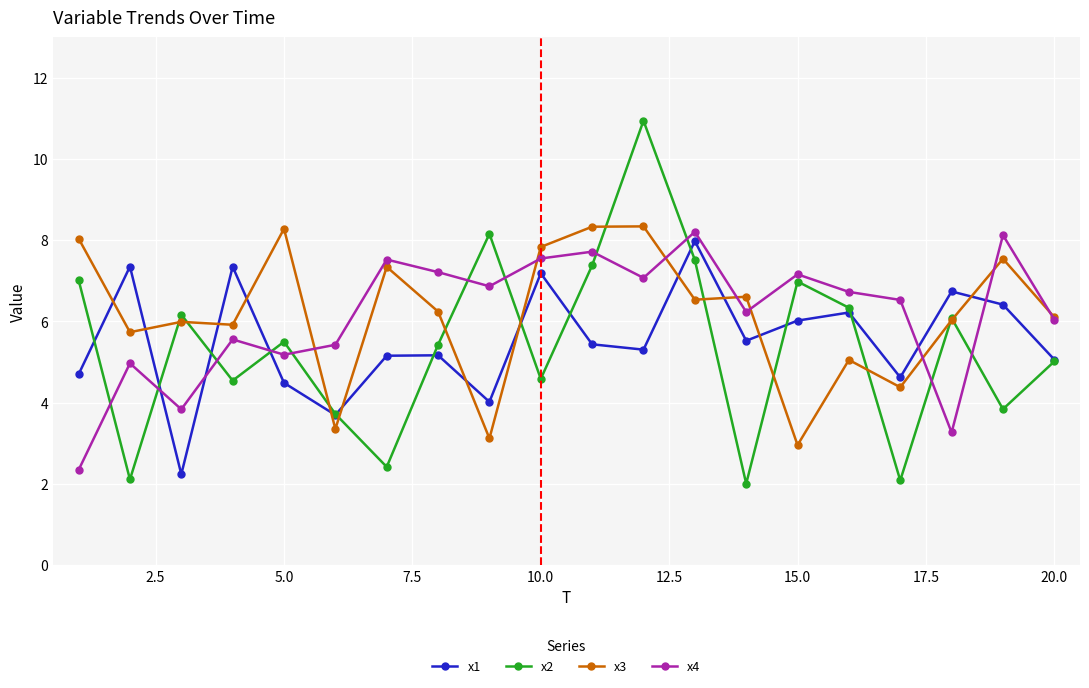

What is the value of the x4 point at the 4th from the left?

5.6